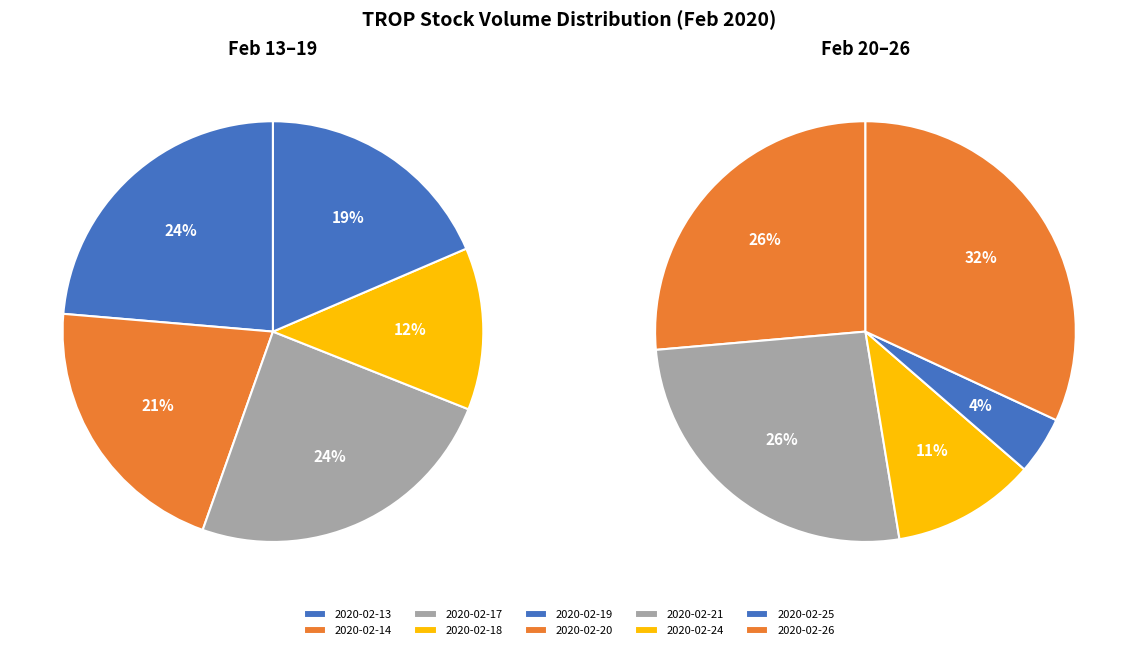

What is the ratio of the value at 2020-02-20 to the value at 2020-02-26?

0.8